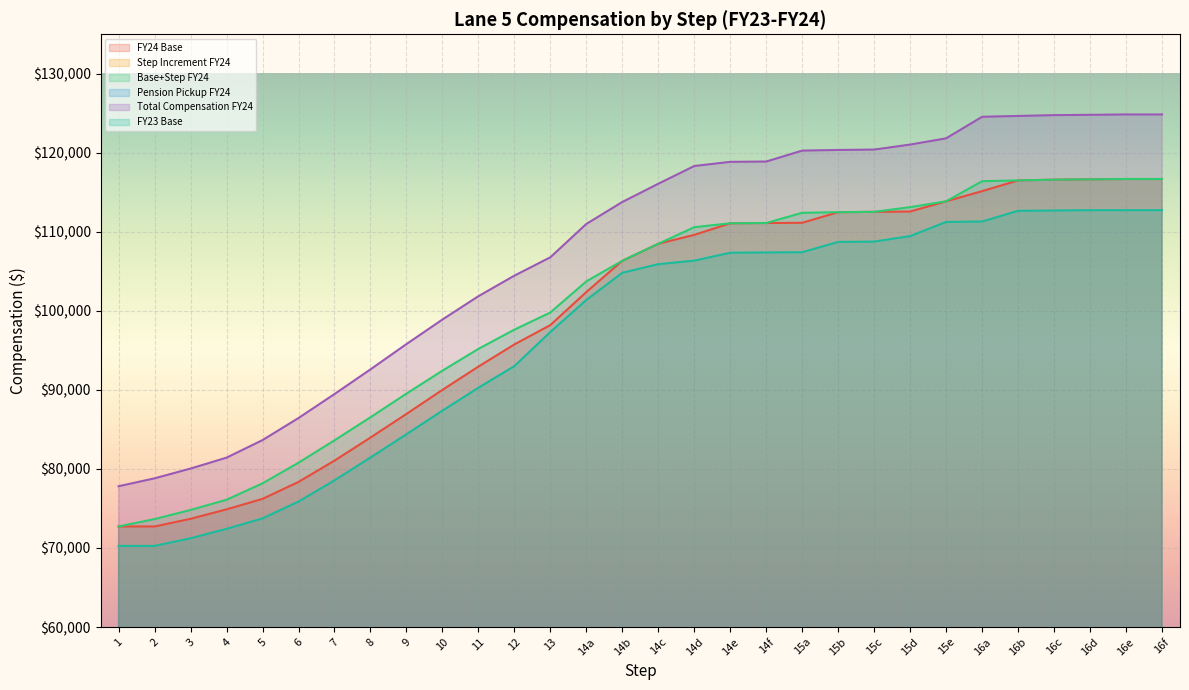

Reading left to right, transcribe all the data shown in this chart.

FY24 Base: 72724.7	72724.7	73692.4	74887.6	76215.8	78358.5	81052.7	83969.6	86961.6	90006.6	92951.5	95757.0	98207.8	102384.4	106337.2	108492.1	109621.1	111084.7	111119.8	111151.0	112489.3	112535.0	112575.6	113865.1	115150.7	116511.5	116605.4	116645.9	116687.7	116687.7
Step Increment FY24: 0.0	935.0	1122.0	1215.0	1963.0	2430.0	2570.0	2570.0	2570.0	2430.0	2243.0	1869.0	1589.0	1355.0	0.0	0.0	970.0	0.0	0.0	1262.0	0.0	0.0	550.0	0.0	1262.0	0.0	0.0	0.0	0.0	0.0
Base+Step FY24: 72724.7	73659.7	74814.4	76102.6	78178.8	80788.5	83622.7	86539.6	89531.6	92436.6	95194.5	97626.0	99796.8	103739.4	106337.2	108492.1	110591.1	111084.7	111119.8	112413.0	112489.3	112535.0	113125.6	113865.1	116412.7	116511.5	116605.4	116645.9	116687.7	116687.7
Pension Pickup FY24: 5090.7	5156.2	5237.0	5327.2	5472.5	5655.2	5853.6	6057.8	6267.2	6470.6	6663.6	6833.8	6985.8	7261.8	7443.6	7594.4	7741.4	7775.9	7778.4	7868.9	7874.3	7877.5	7918.8	7970.6	8148.9	8155.8	8162.4	8165.2	8168.1	8168.1
Total Compensation FY24: 77815.4	78815.9	80051.4	81429.8	83651.3	86443.7	89476.3	92597.4	95798.8	98907.1	101858.1	104459.8	106782.6	111001.1	113780.8	116086.6	118332.5	118860.6	118898.2	120281.9	120363.5	120412.5	121044.4	121835.7	124561.6	124667.3	124767.8	124811.2	124855.9	124855.9
FY23 Base: 70265.4	70265.4	71233.1	72423.5	73745.7	75881.8	78560.1	81450.9	84392.9	87378.2	90275.8	93017.8	97333.1	101386.2	104823.3	105914.1	106358.2	107362.2	107392.3	107423.3	108729.5	108768.7	109464.6	111256.7	111309.5	112662.2	112701.4	112741.7	112741.7	112741.7